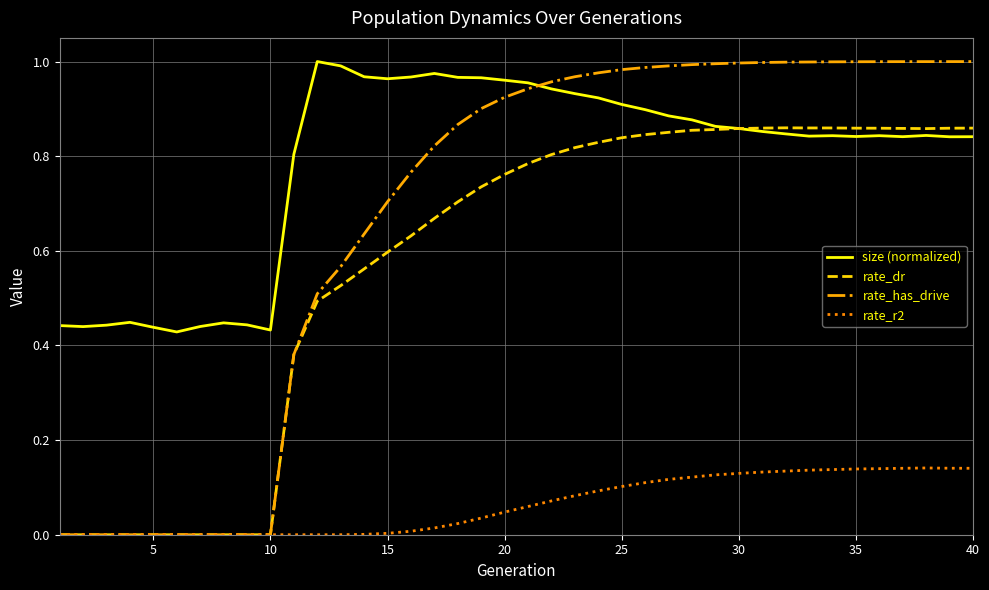

Does the chart have visible grid lines?

Yes